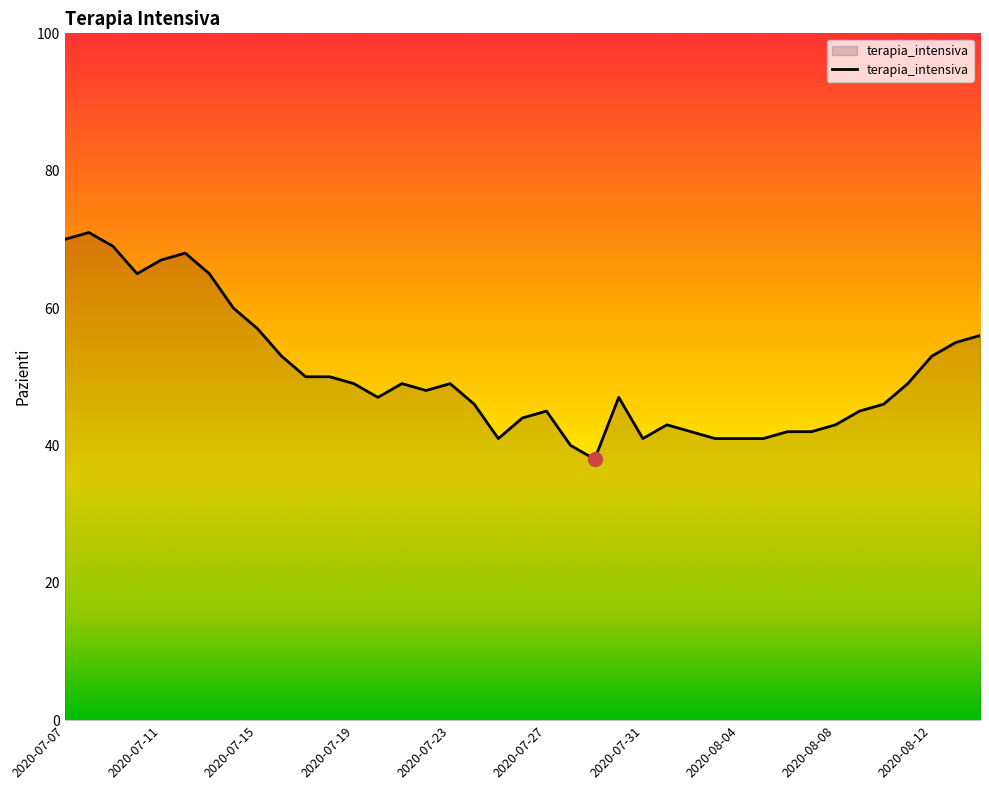

What is the minimum value shown in the chart?

38